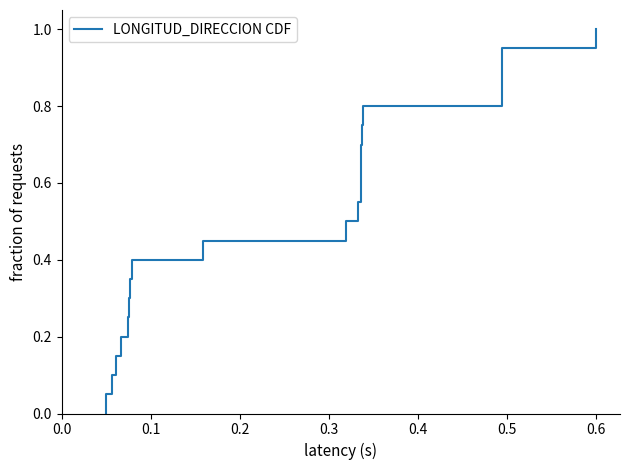

Is it true that the value at 0.3 is 0.2?

False